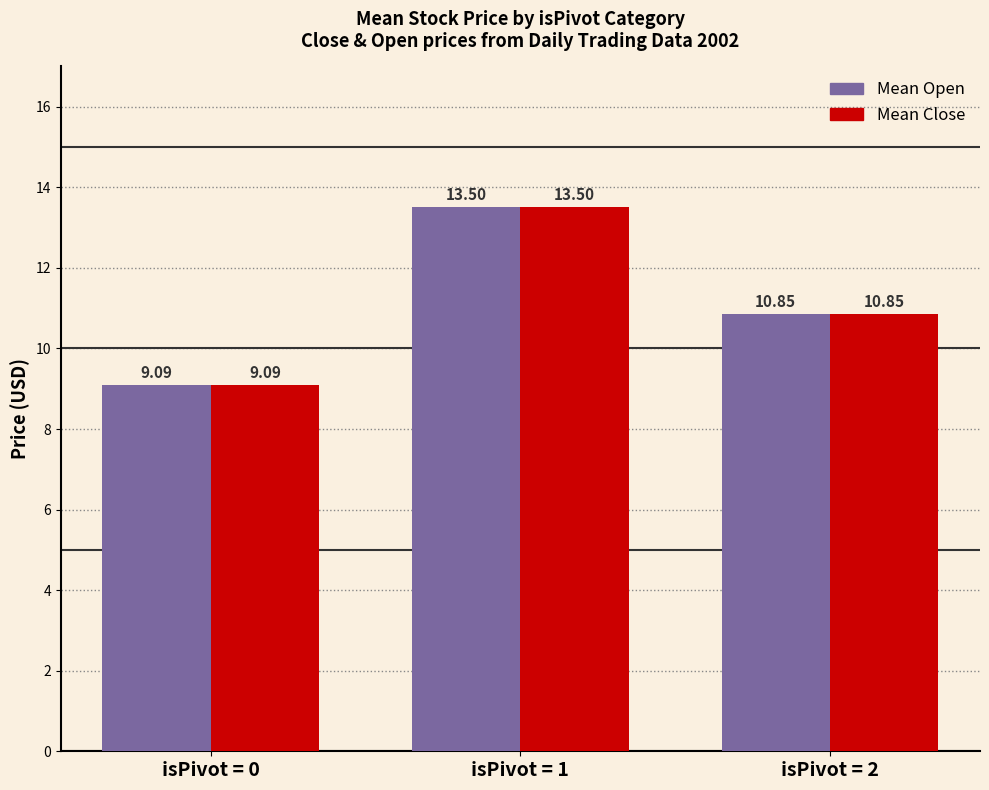

Rank the categories by Mean Close value from lowest to highest.

isPivot = 0, isPivot = 2, isPivot = 1